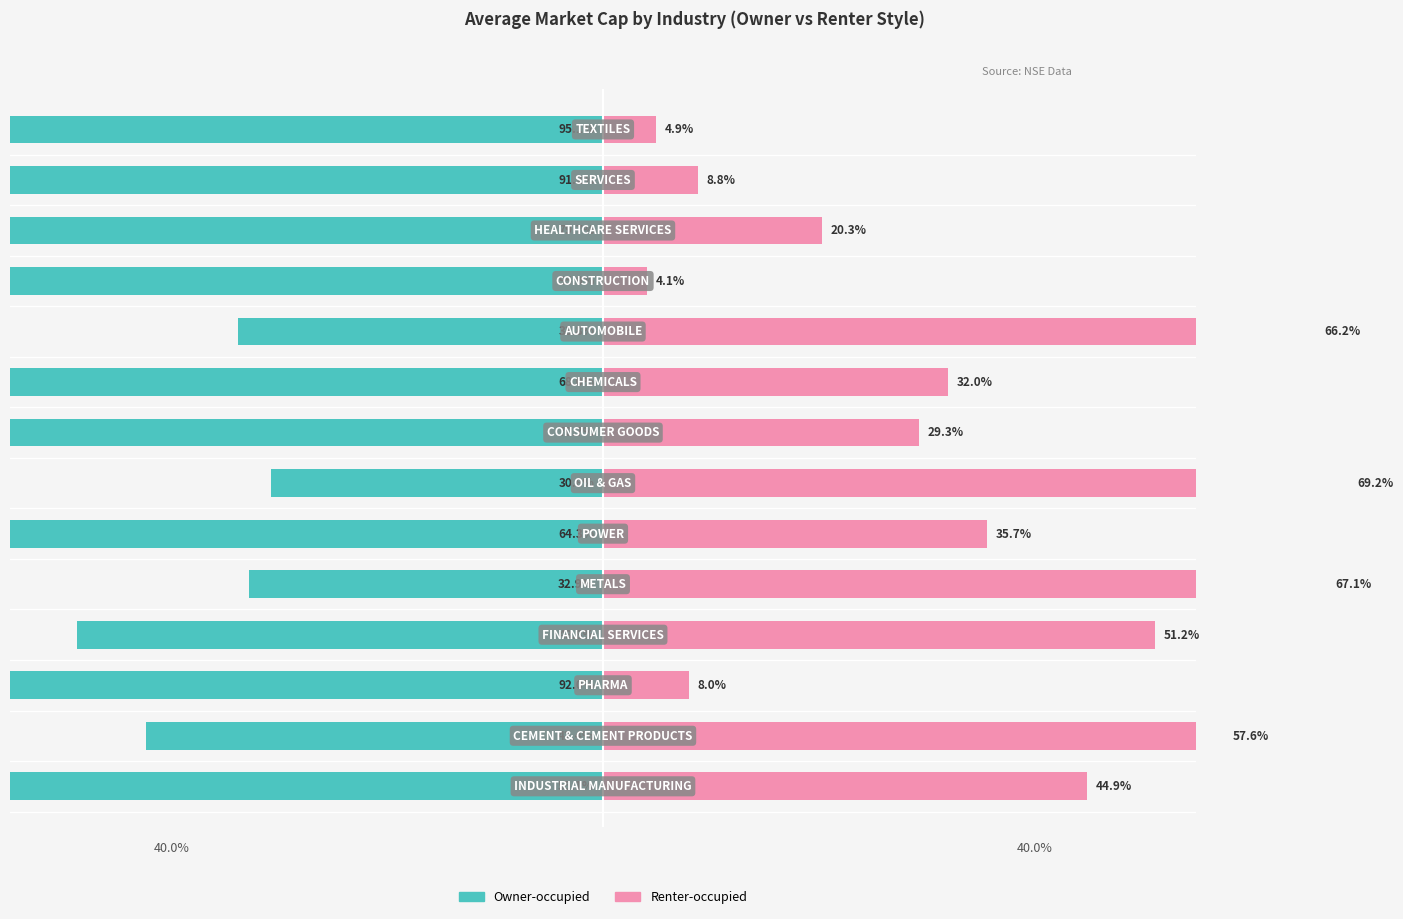

Reading right to left, what are all the values shown in this chart?

Owner-occupied: -95.1	-91.2	-79.7	-95.9	-33.8	-68.0	-70.7	-30.8	-64.3	-32.9	-48.8	-92.0	-42.4	-55.1
Renter-occupied: 4.9	8.8	20.3	4.1	66.2	32.0	29.3	69.2	35.7	67.1	51.2	8.0	57.6	44.9